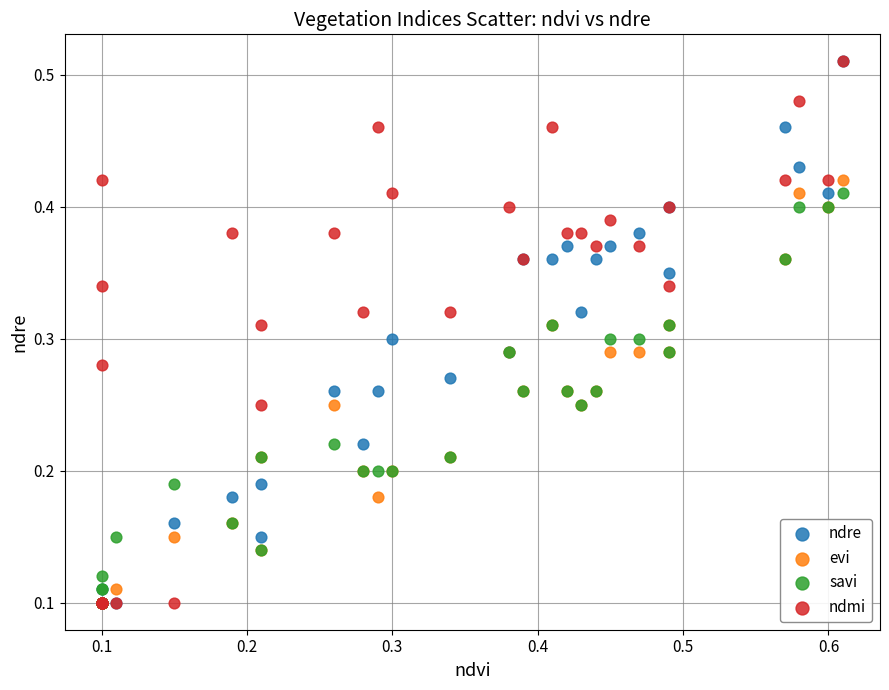

What are all the series names shown in the legend?

ndre, evi, savi, ndmi